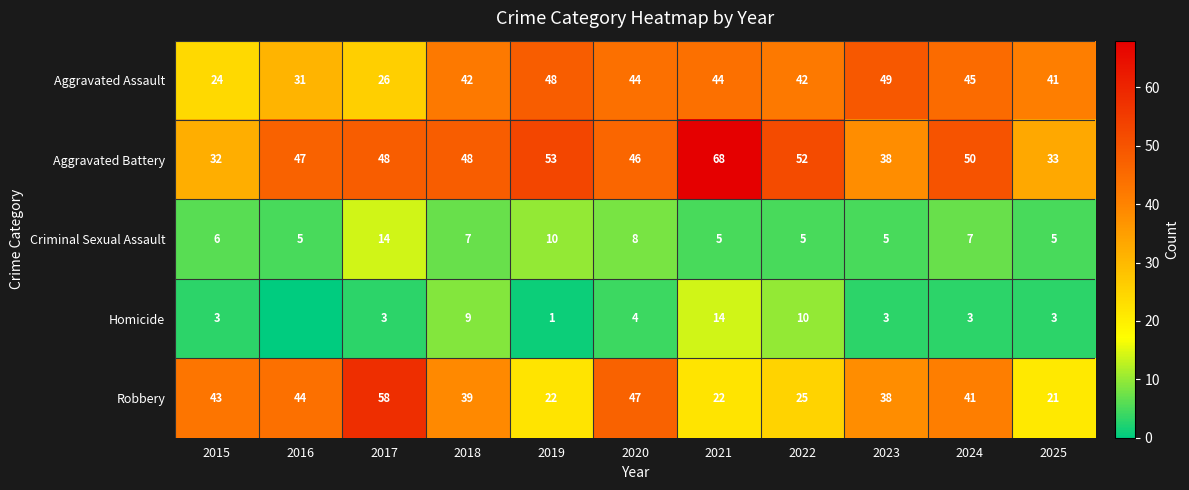

Is it true that Aggravated Battery equals 32 at 2015?

True